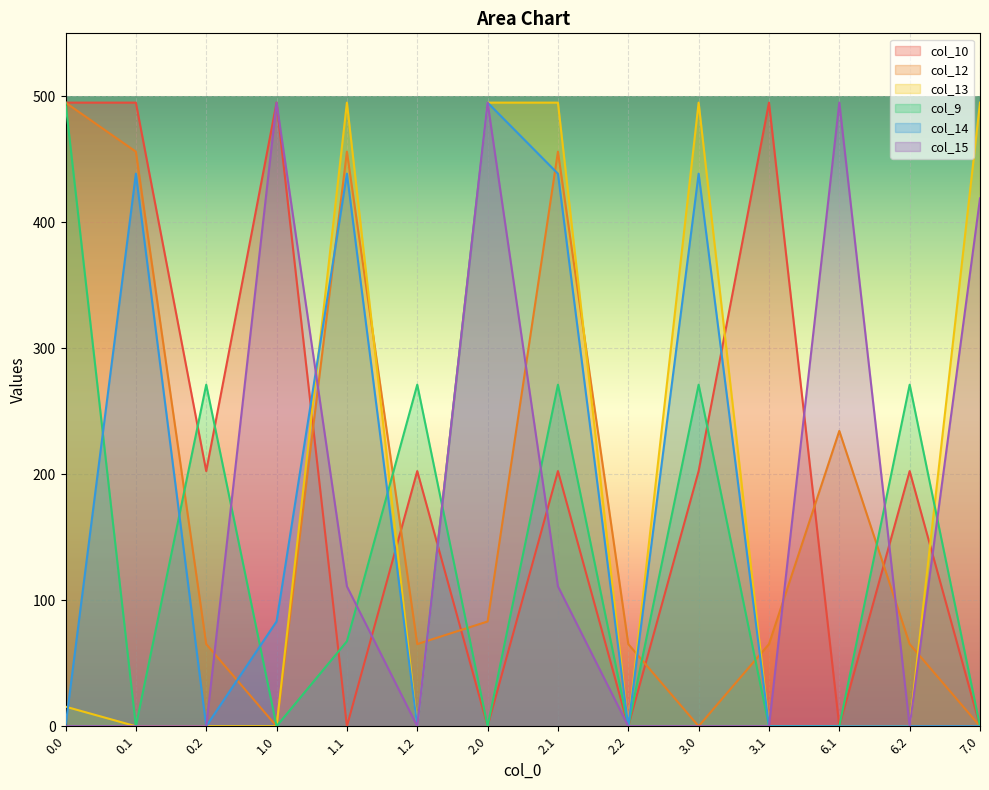

After their last crossing, which series has the higher values: col_13 or col_14?

col_13